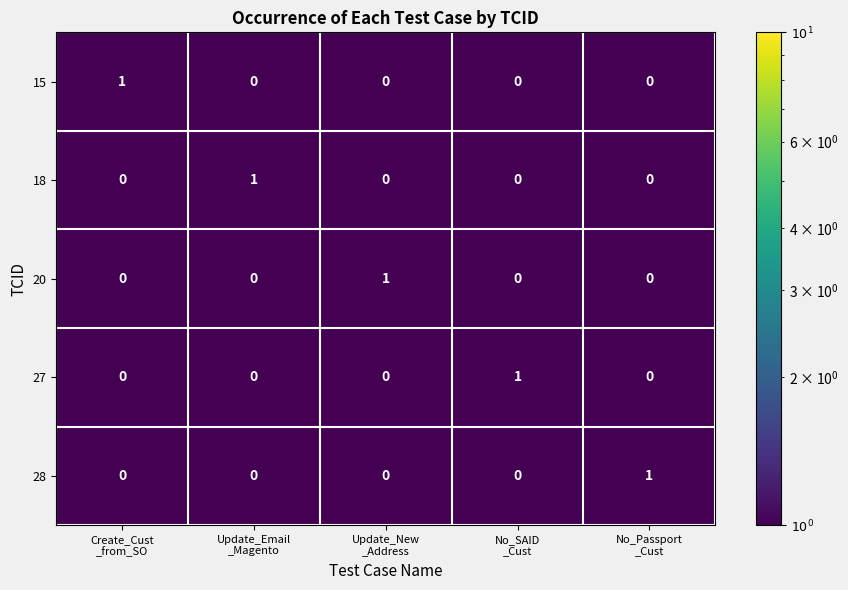

Count the 15 values in the range 0 to 1.

5